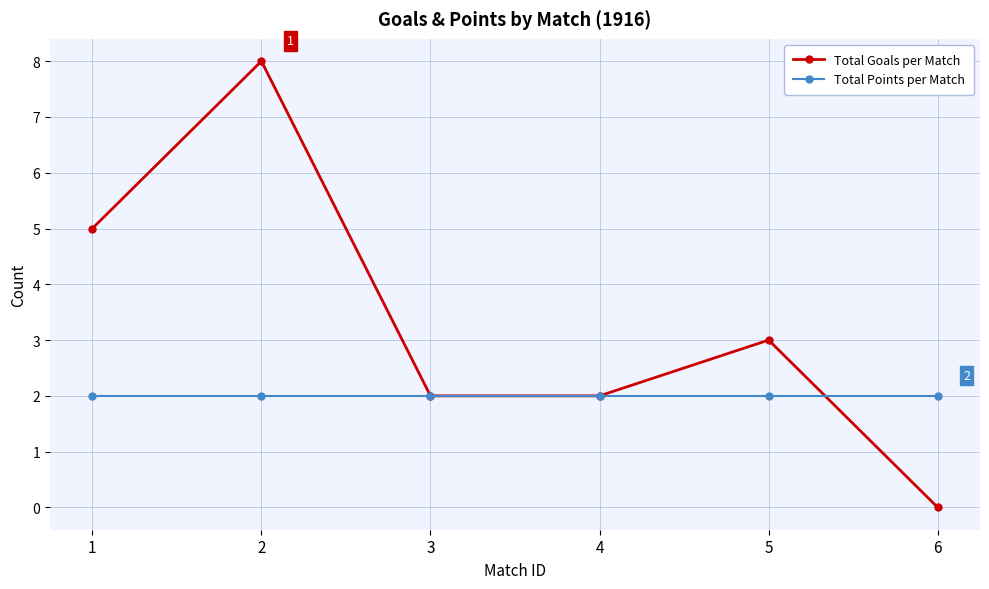

Rank the series by their average value, from highest to lowest.

Total Goals per Match, Total Points per Match